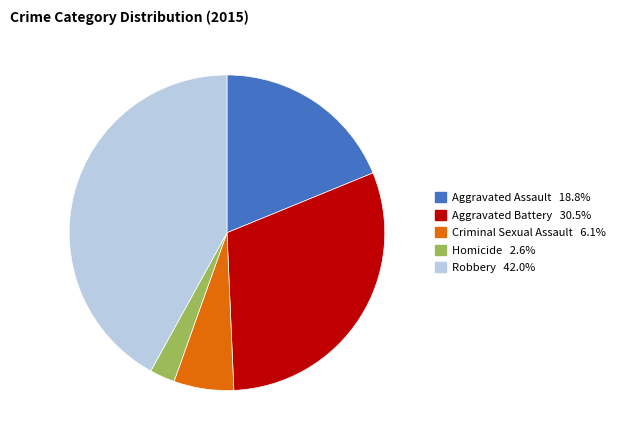

Is there a majority slice in this chart?

No